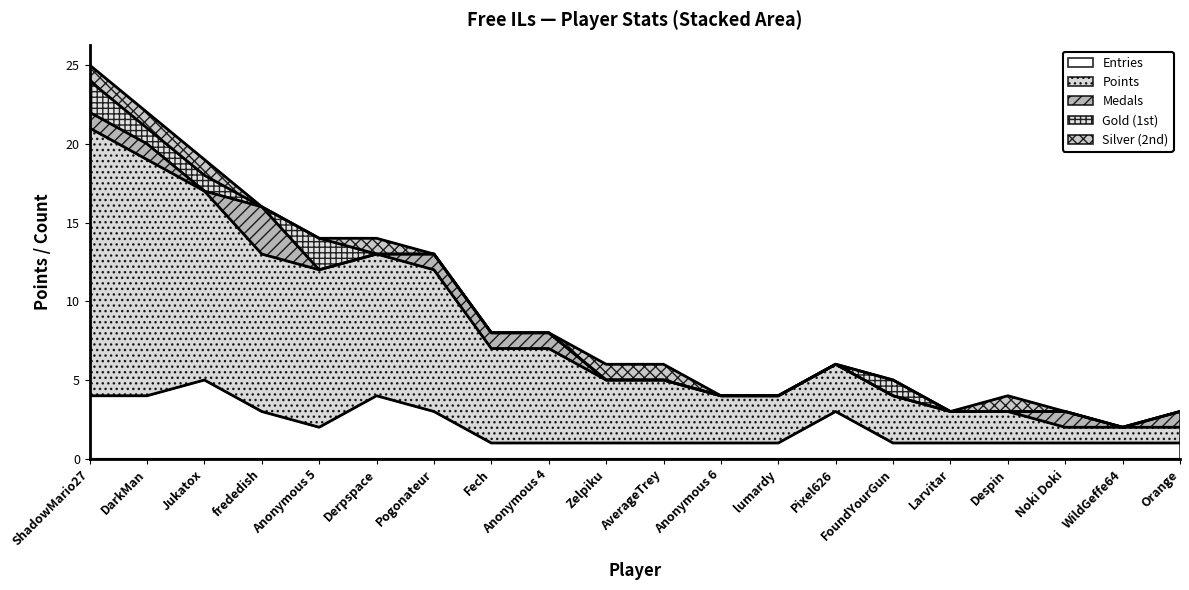

True or false: Entries and Medals intersect in this chart.

False